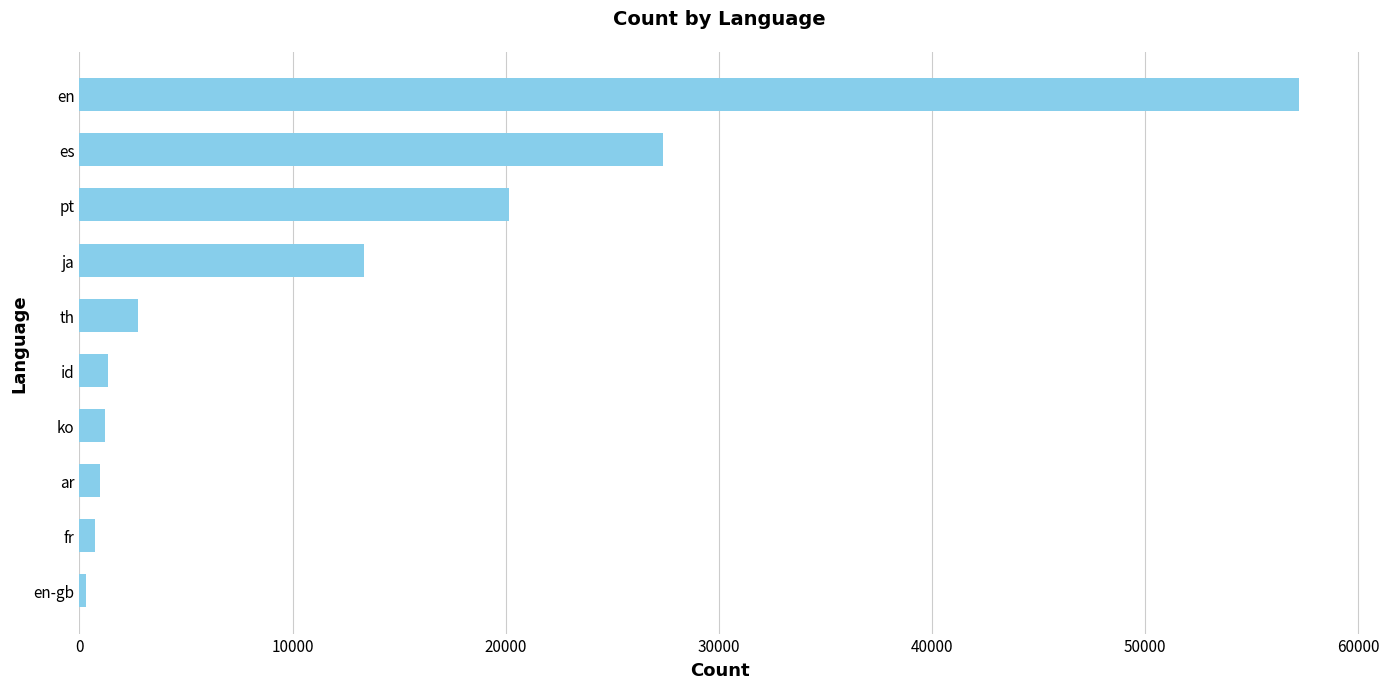

What is the label of the 6th bar from the bottom?

th